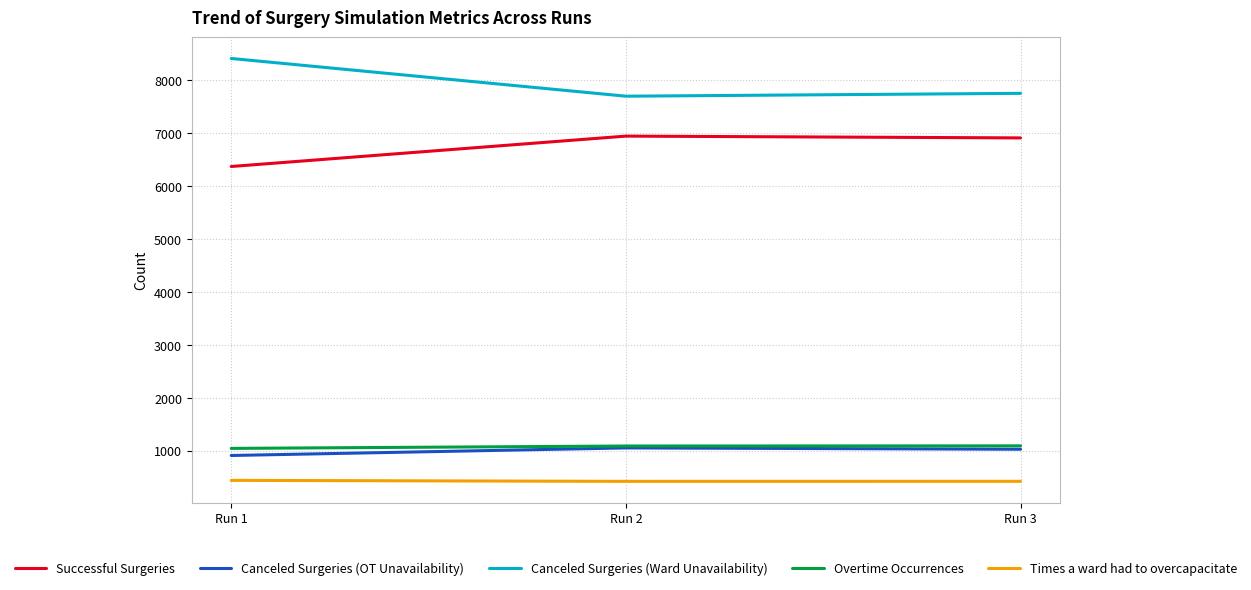

The value of Canceled Surgeries (OT Unavailability) at Run 1 is 1515. True or false?

False